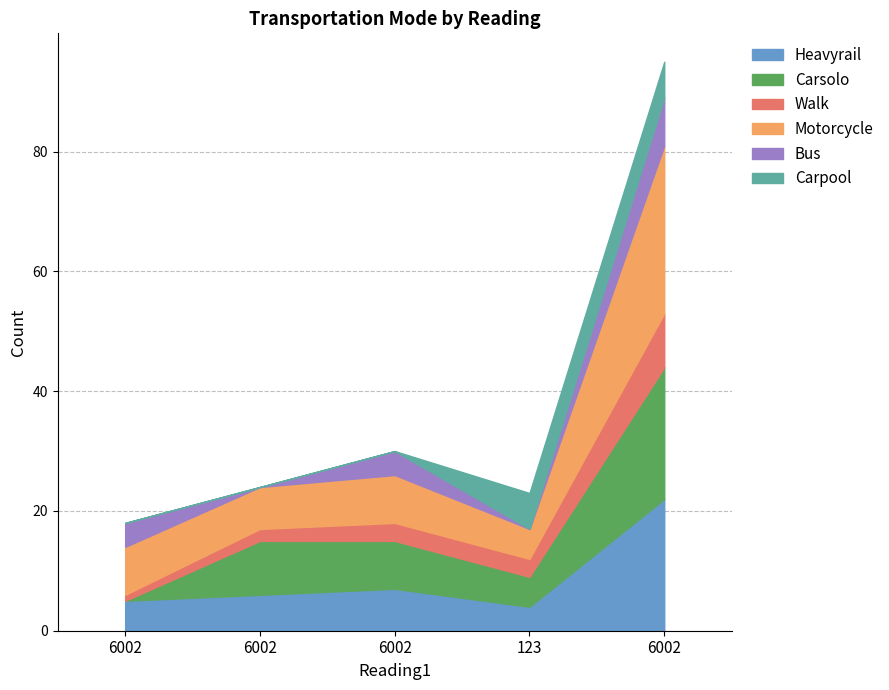

Which series has the largest total across all categories?

Motorcycle